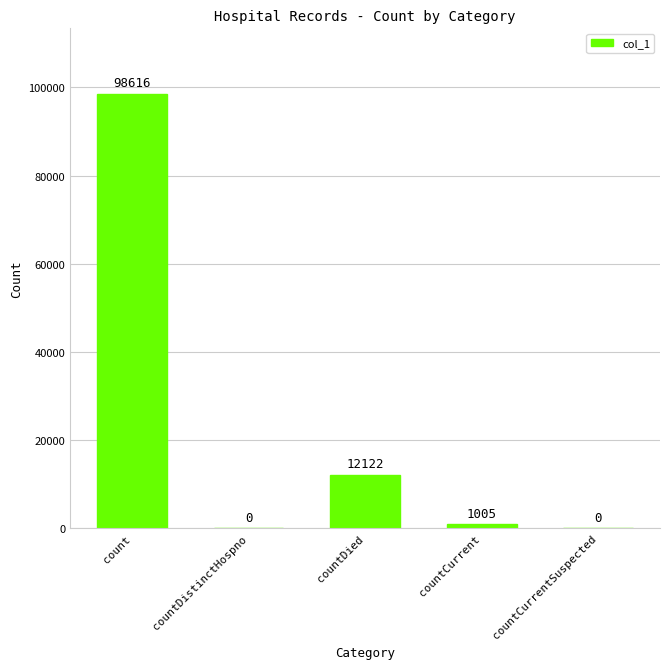

Reading right to left, transcribe all the data shown in this chart.

countCurrentSuspected=0	countCurrent=1005	countDied=12122	countDistinctHospno=0	count=98616